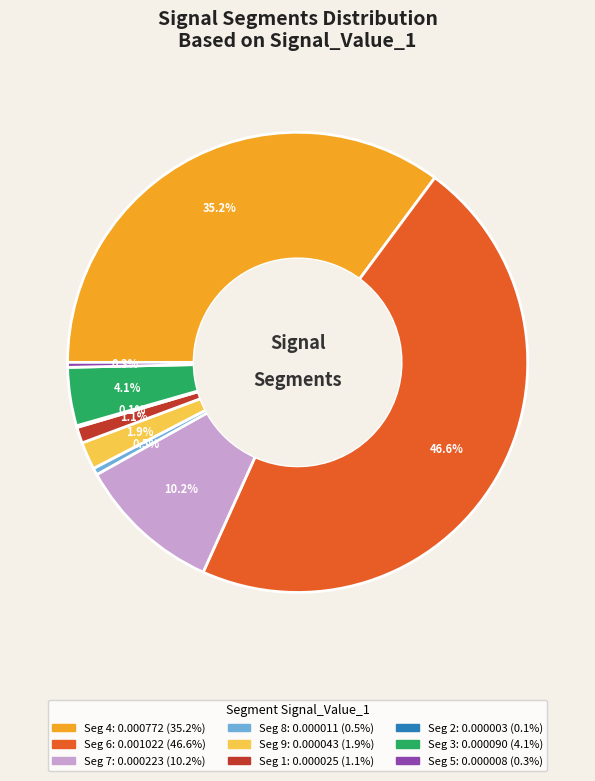

Is there a majority slice in this chart?

No